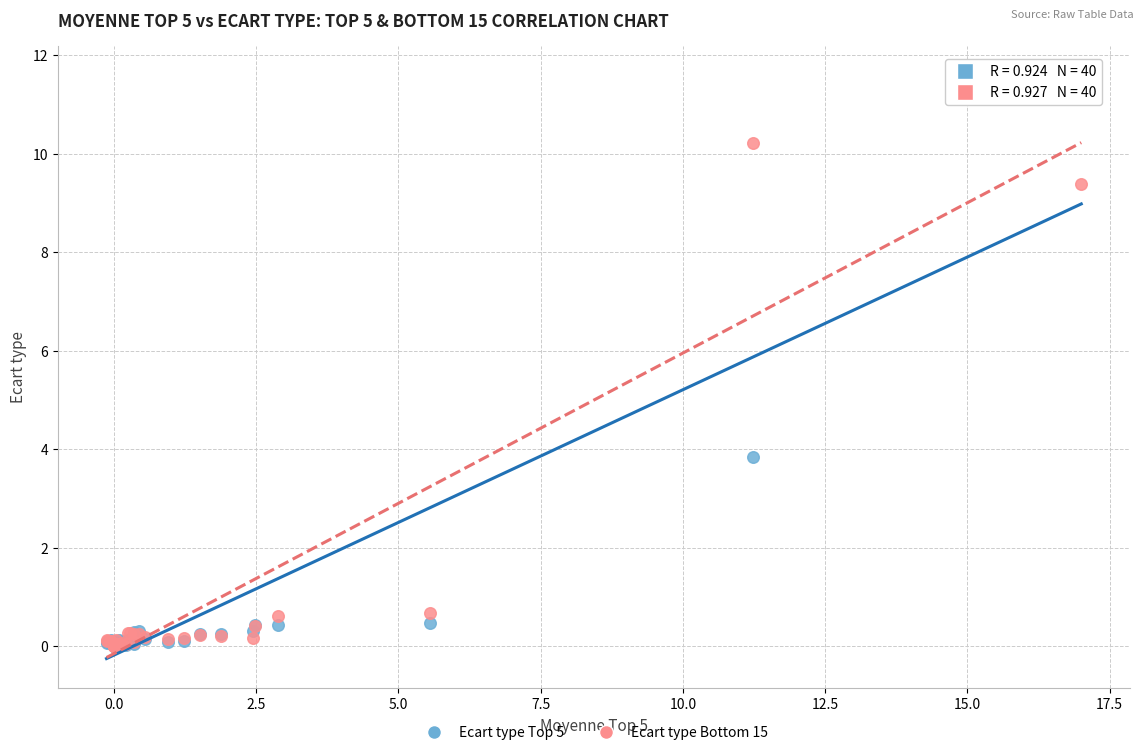

In the Ecart type Bottom 15 series, what Y value is closest to 5?

0.7